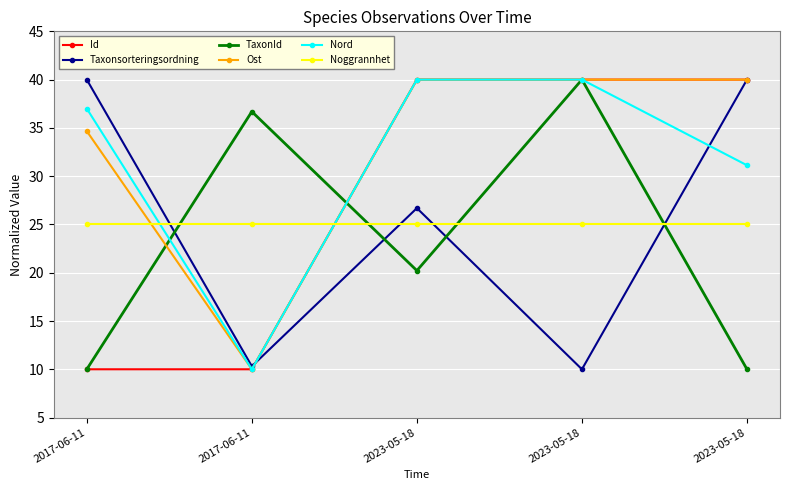

How many values in the TaxonId series are below 20?

2